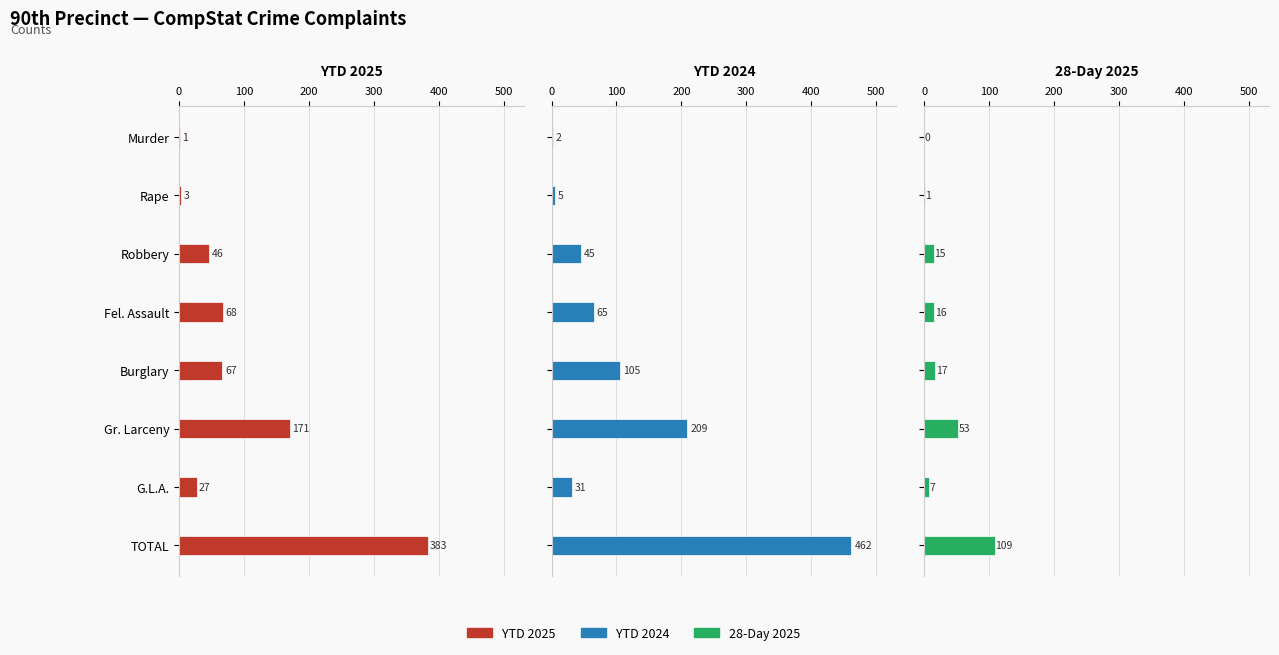

Which series has the widest spread of values?

YTD 2024